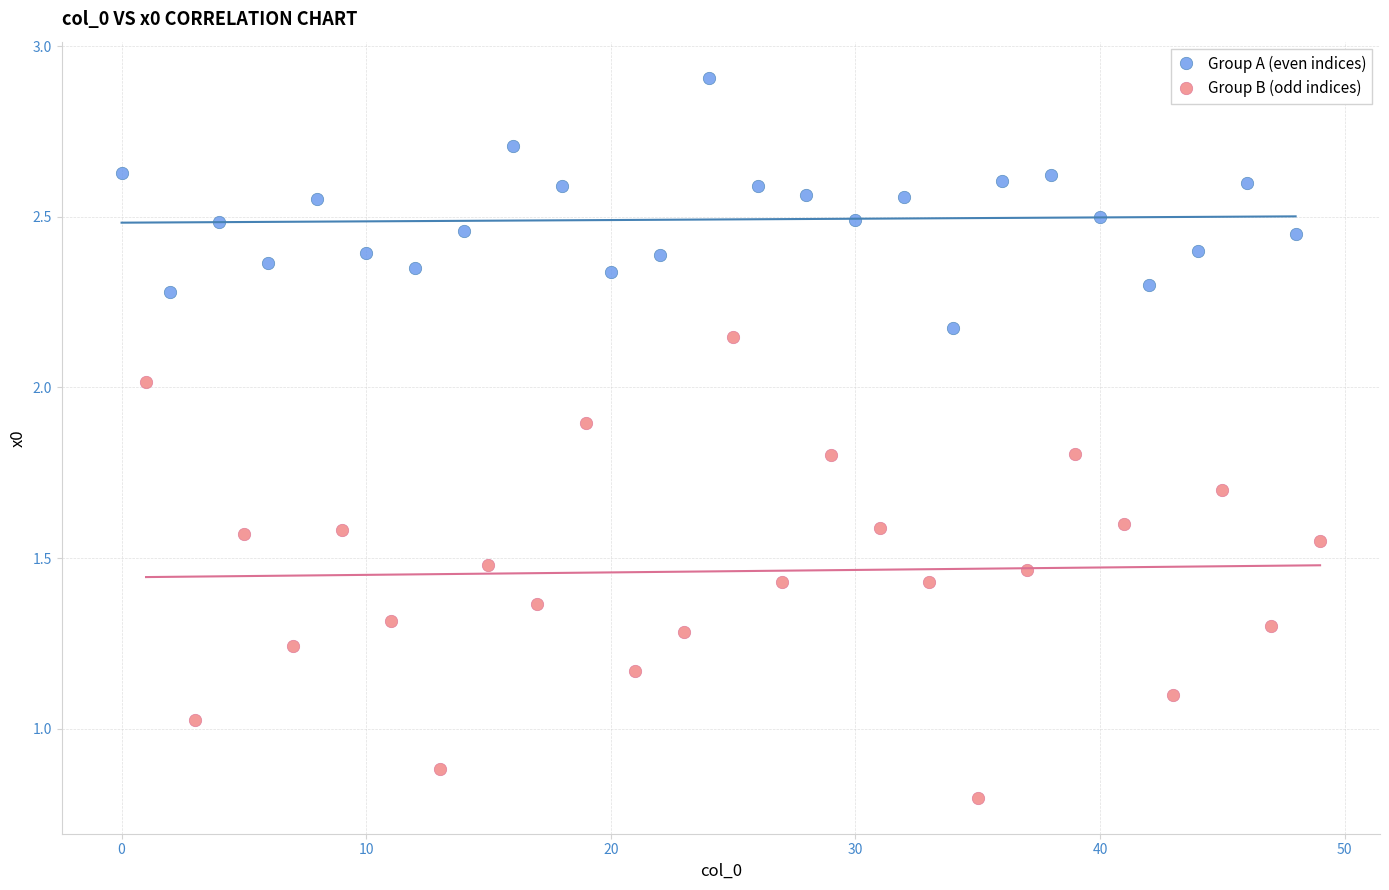

Which series contains the highest Y value?

Group A (even indices)